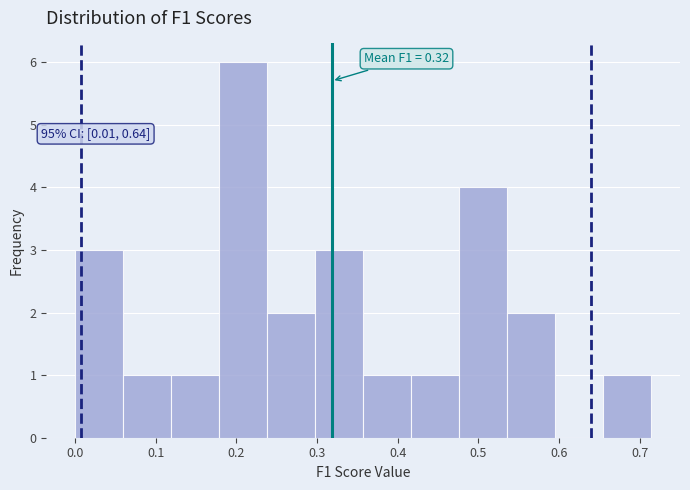

Which range on the x-axis has the tallest bar?

0.18 to 0.24